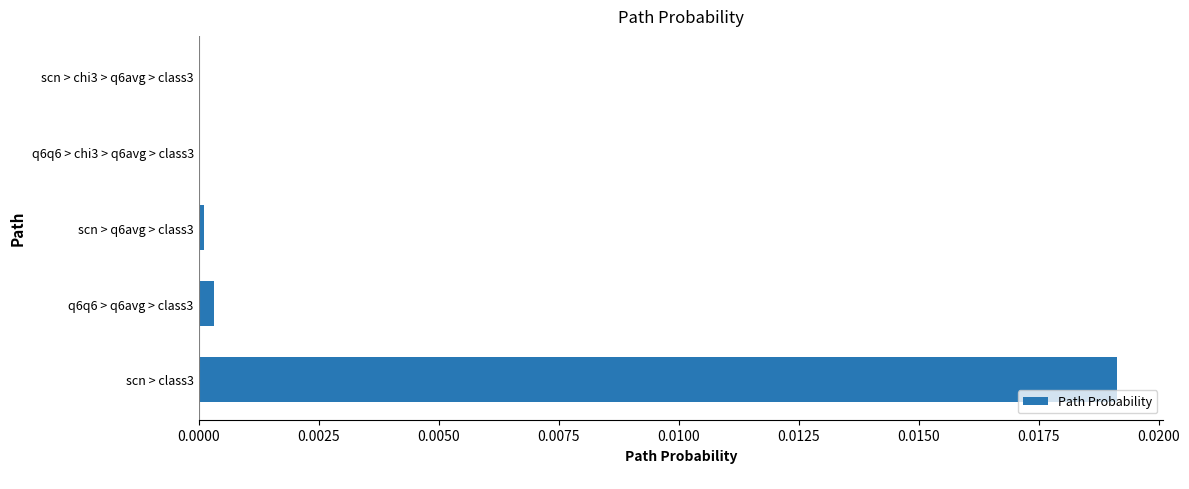

Which category has the highest value across all series?

scn > class3